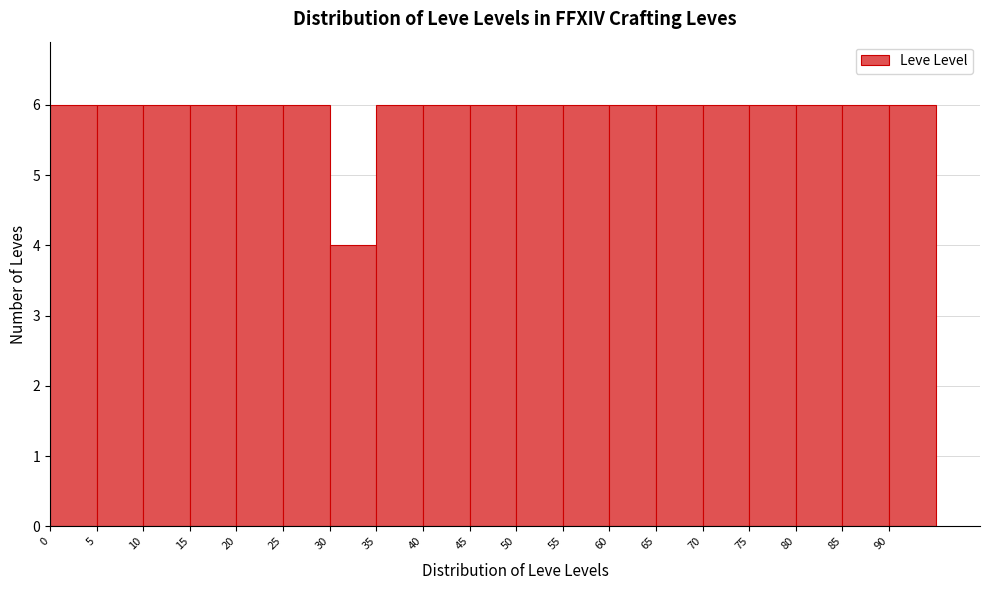

What is the height of the bar covering 0 to 5 on the x-axis? The values are not printed on the chart, so give them approximately, as read against the axis.

6